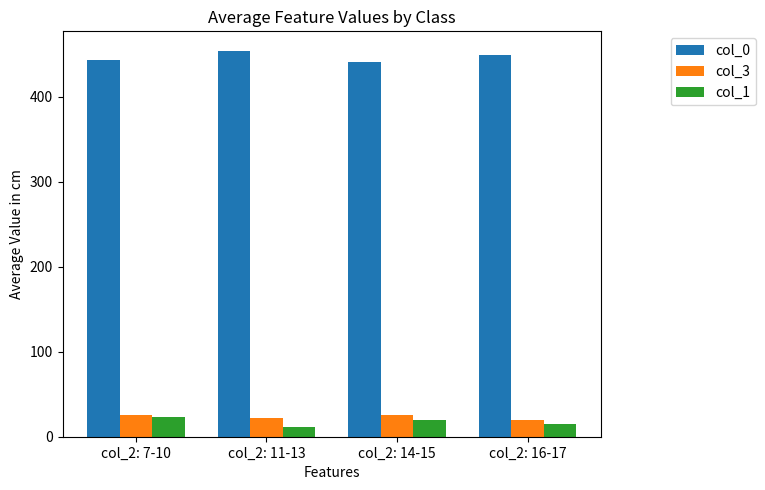

What is the maximum value shown in the chart?

454.3